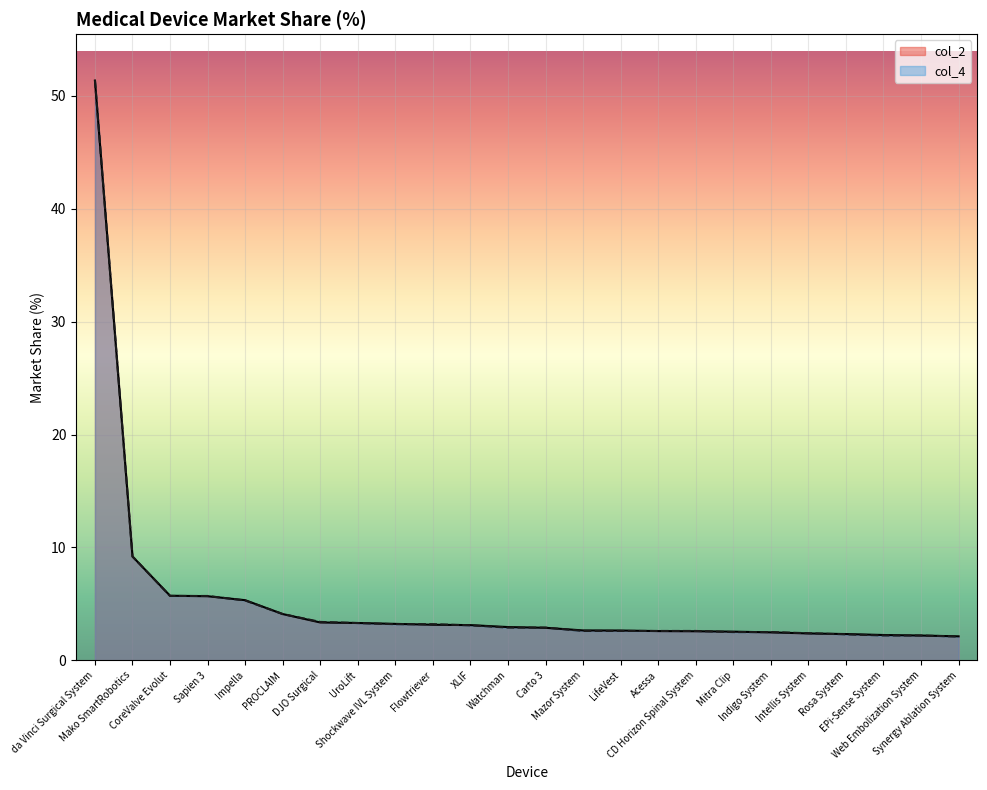

True or false: col_2 has more than 2 points higher than both neighbors.

False